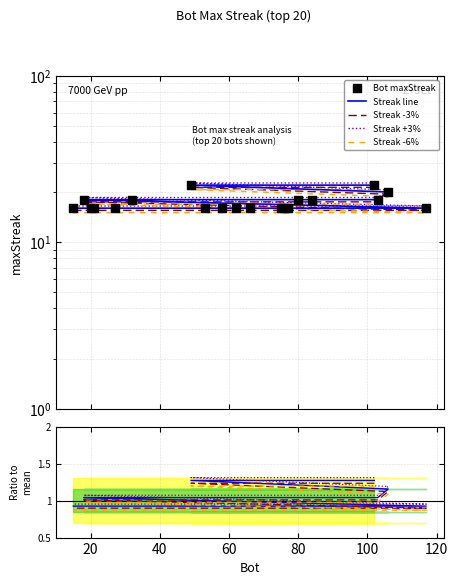

Which has a higher value, 117 or 53?

117